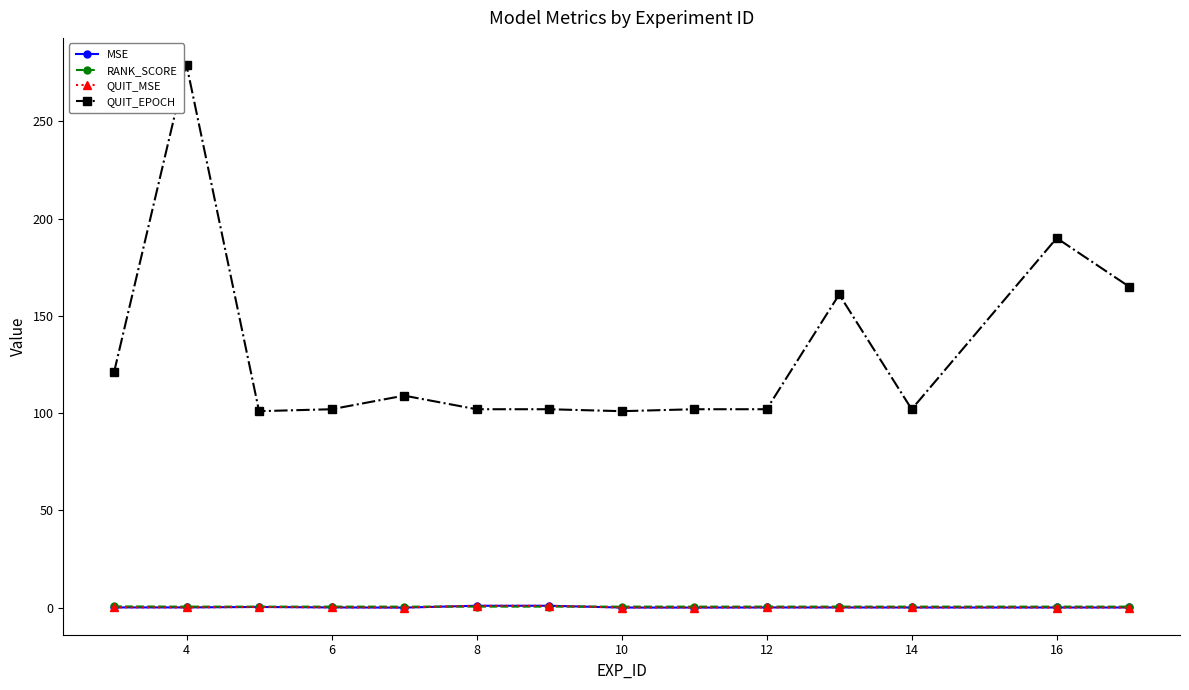

Which series has the largest range (max minus min)?

QUIT_EPOCH